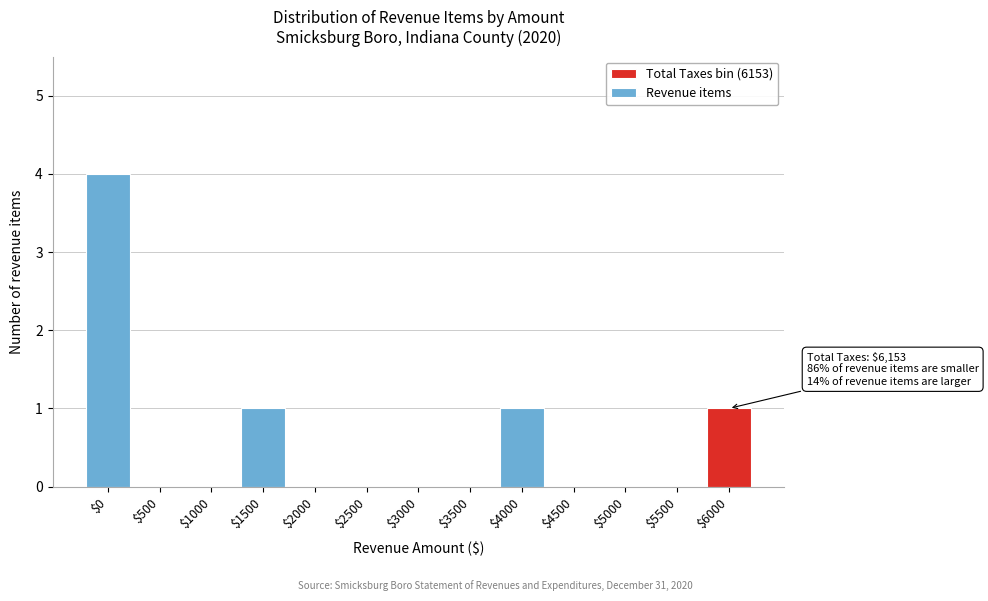

True or false: the data shows 2 at $3000.

False